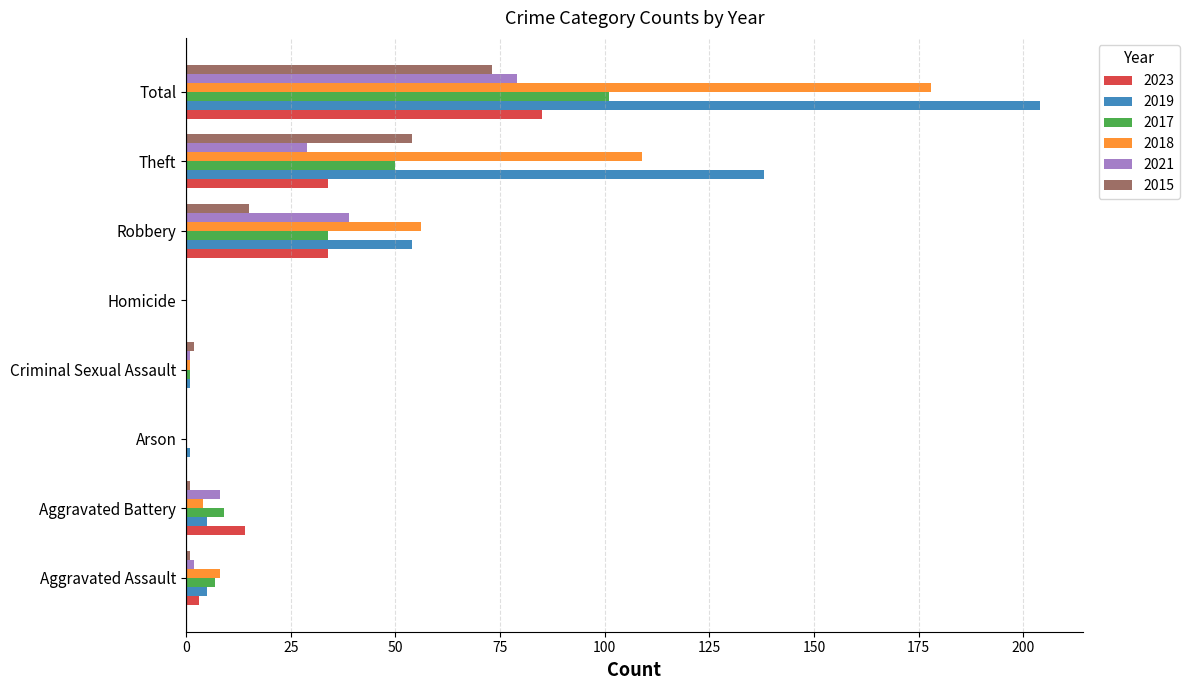

What is the maximum value shown in the chart?

204